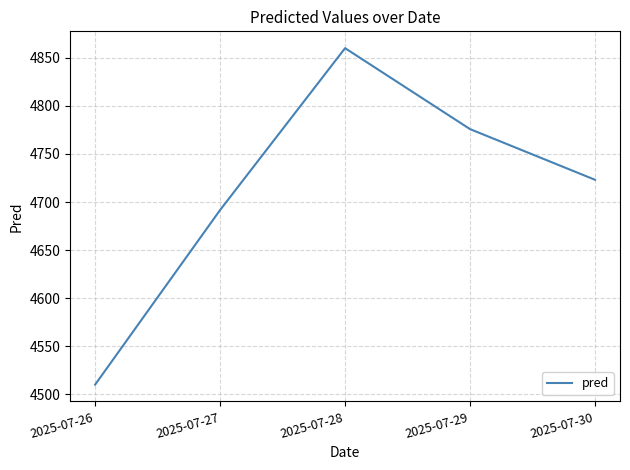

At which label does the data first exceed 4723?

2025-07-28